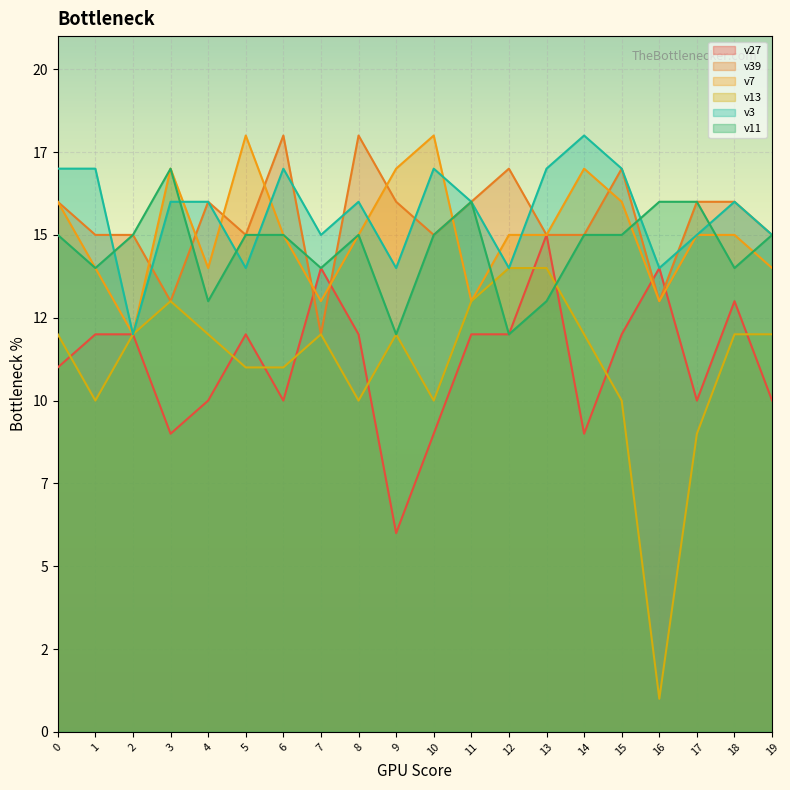

True or false: v11 and v3 intersect in this chart.

True